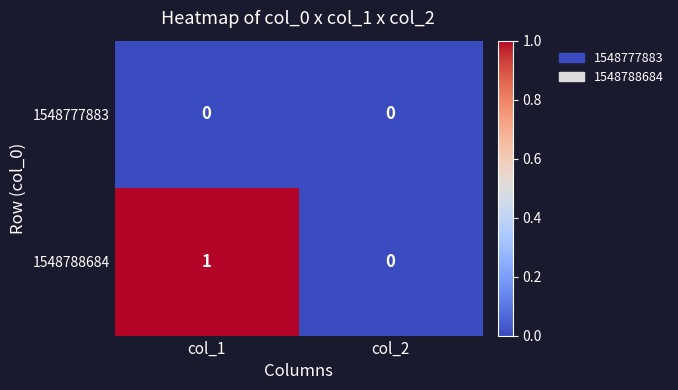

Reading left to right, transcribe all the data shown in this chart.

1548777883: 0	0
1548788684: 1	0